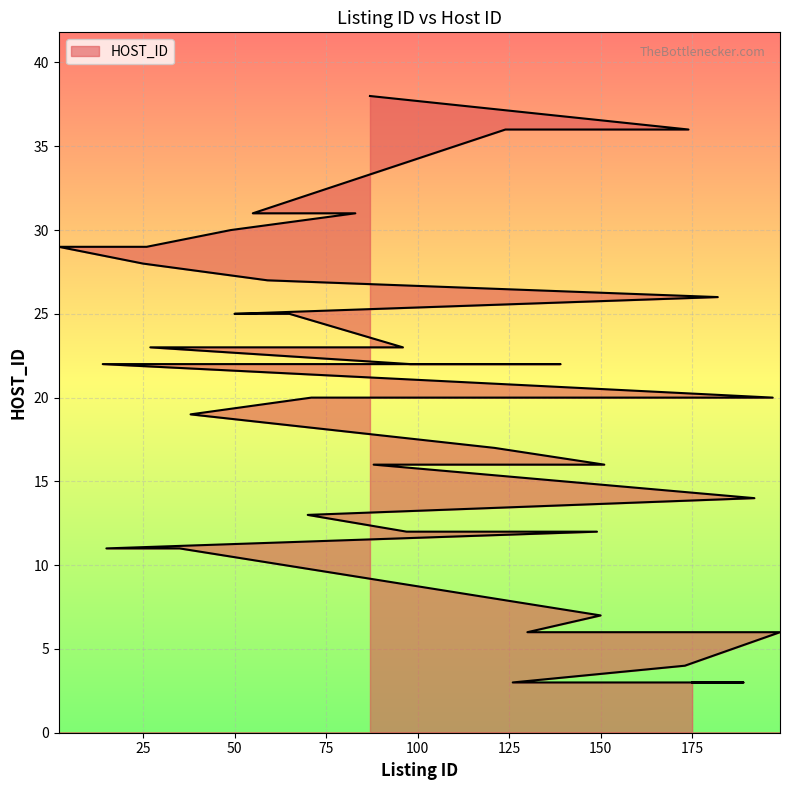

What is the label of the 5th point from the right?

83